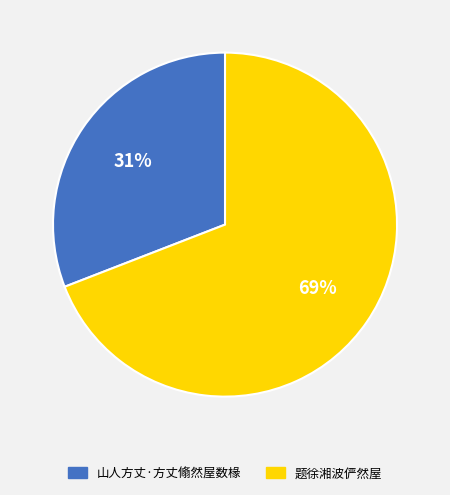

To the nearest percent, what percentage of the pie is 山人方丈·方丈翛然屋数椽?

31%